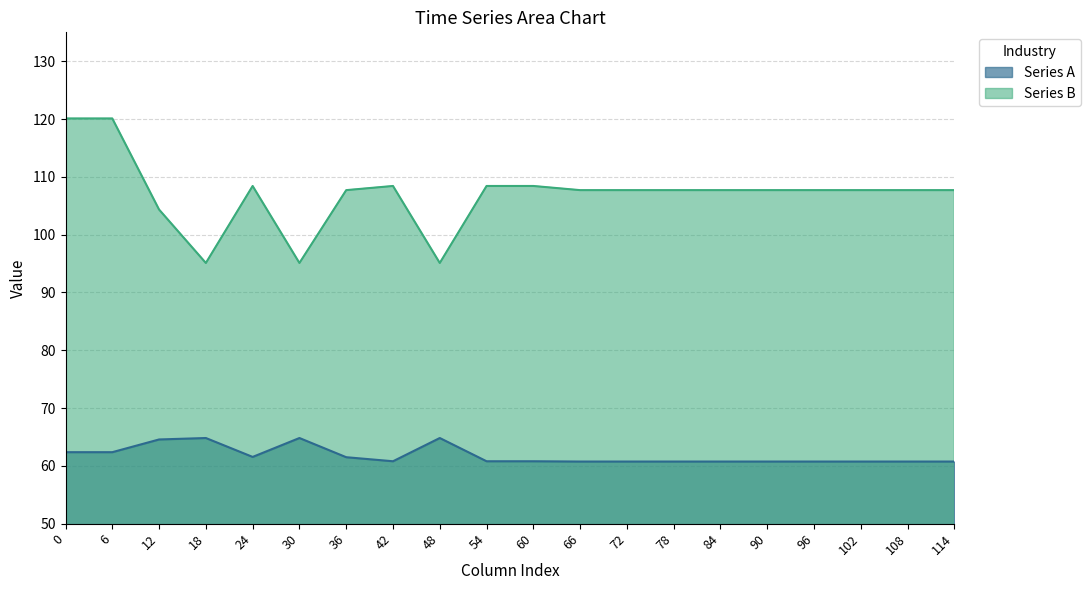

Is it true that Series A equals 13.0 at 60?

False